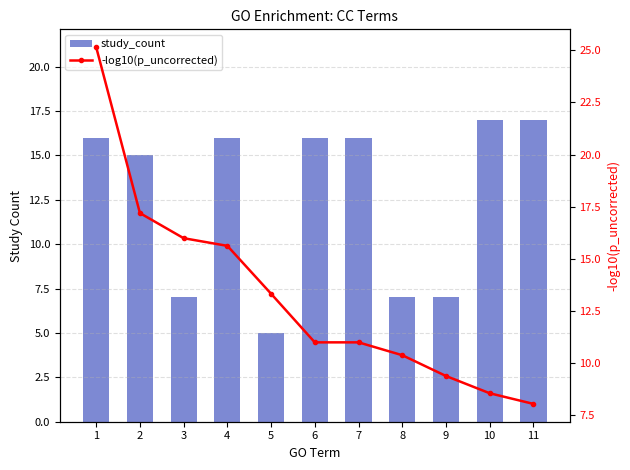

List the series in order of their overall mean, highest first.

-log10(p_uncorrected), study_count